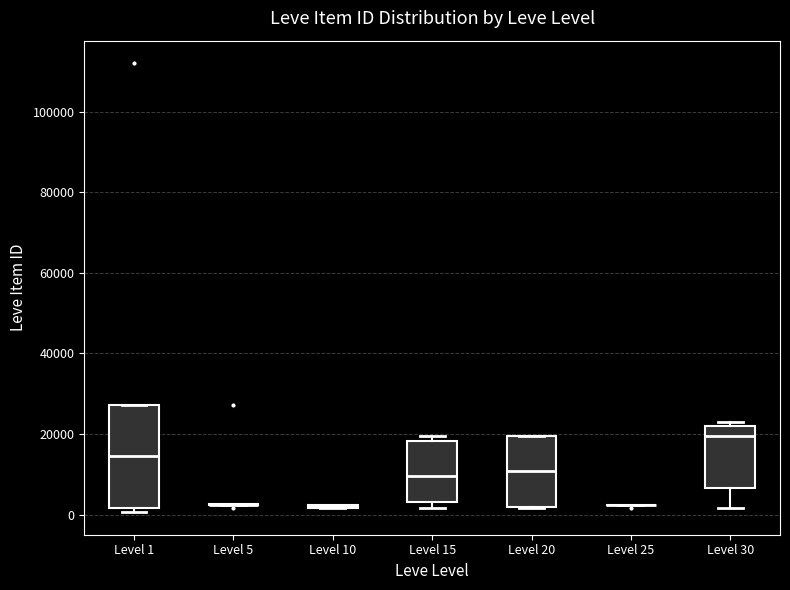

Reading left to right, read every box against the y-axis: the position of its median line, the range the box covers, and the ends of its whiskers. The values are not printed on the chart, so give them approximately, as read against the axis.

Level 1: median 14000, box 2000 to 28000, whiskers 0 to 28000
Level 5: box collapsed to a line at 2000, whiskers 2000 to 2000
Level 10: box collapsed to a line at 2000, whiskers 2000 to 2000
Level 15: median 10000, box 4000 to 18000, whiskers 2000 to 20000
Level 20: median 10000, box 2000 to 20000, whiskers 2000 to 20000
Level 25: box collapsed to a line at 2000, whiskers 2000 to 2000
Level 30: median 20000, box 6000 to 22000, whiskers 2000 to 22000 (just above the box's upper edge)